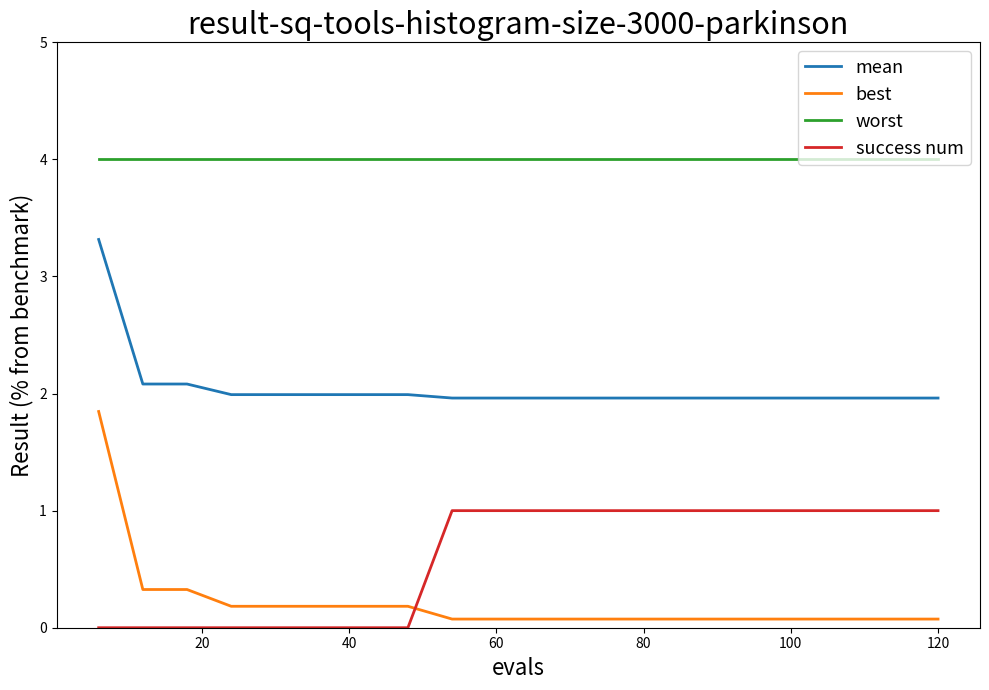

List the series in order of their peak value, highest first.

worst, mean, best, success num